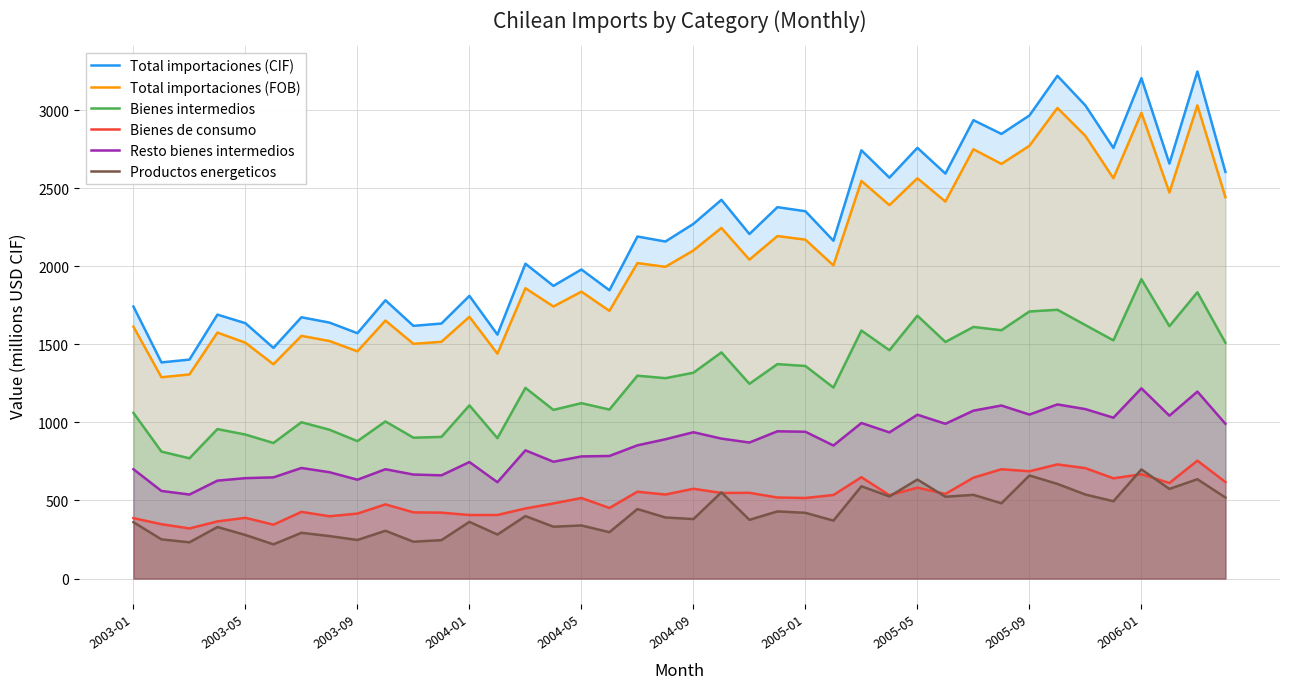

The value of Resto bienes intermedios at 2005-05 is 1562. True or false?

False